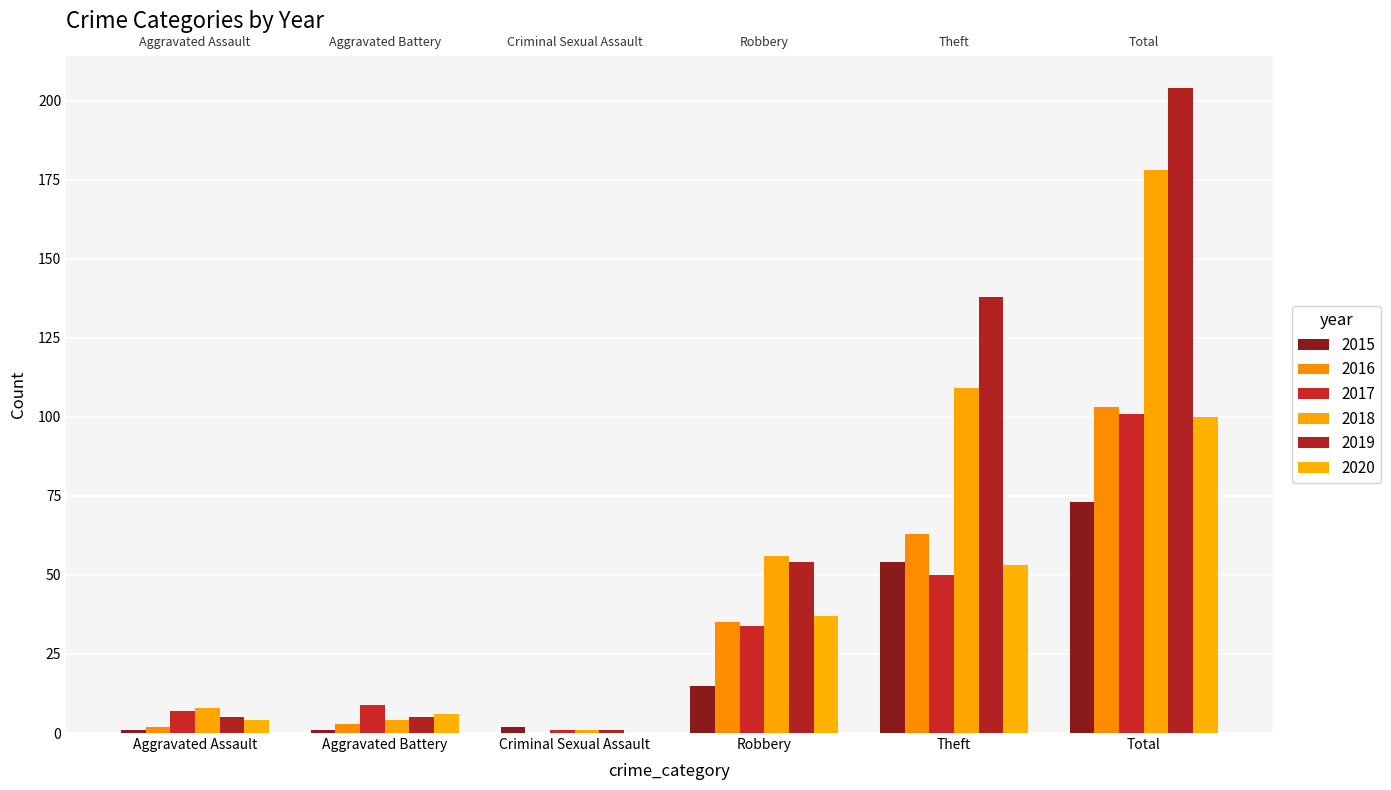

At which category is the sum across all series the highest?

Total